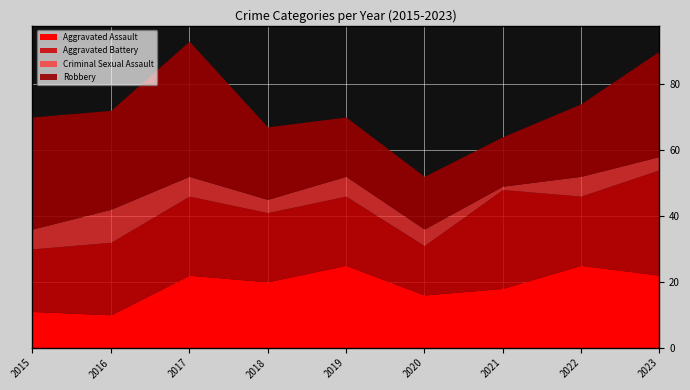

Is it true that Robbery equals 15 at 2021?

True